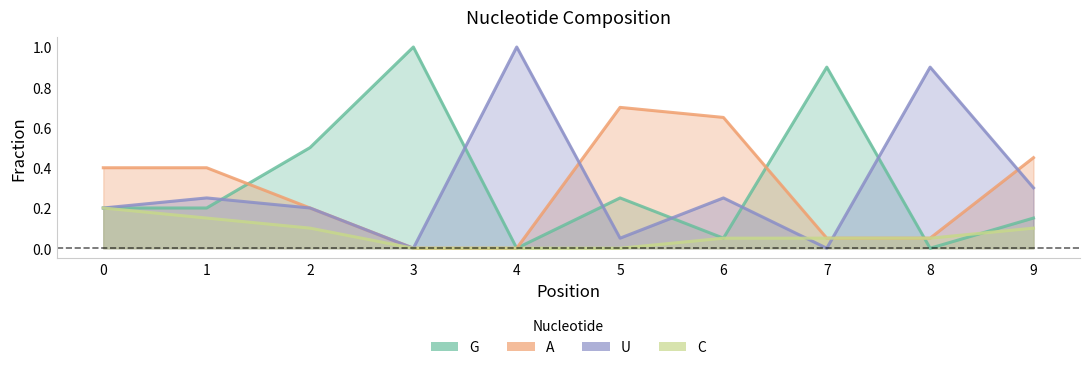

Is the value of C at 5 greater than the value of U at 3?

No